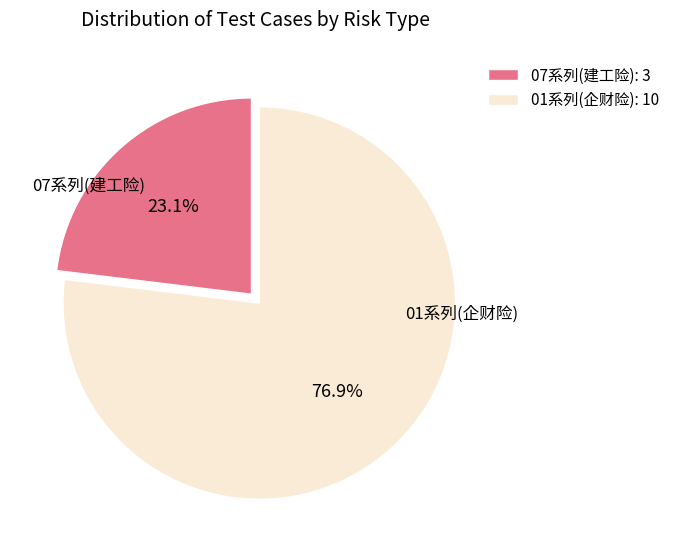

Count the number of slices in the pie.

2